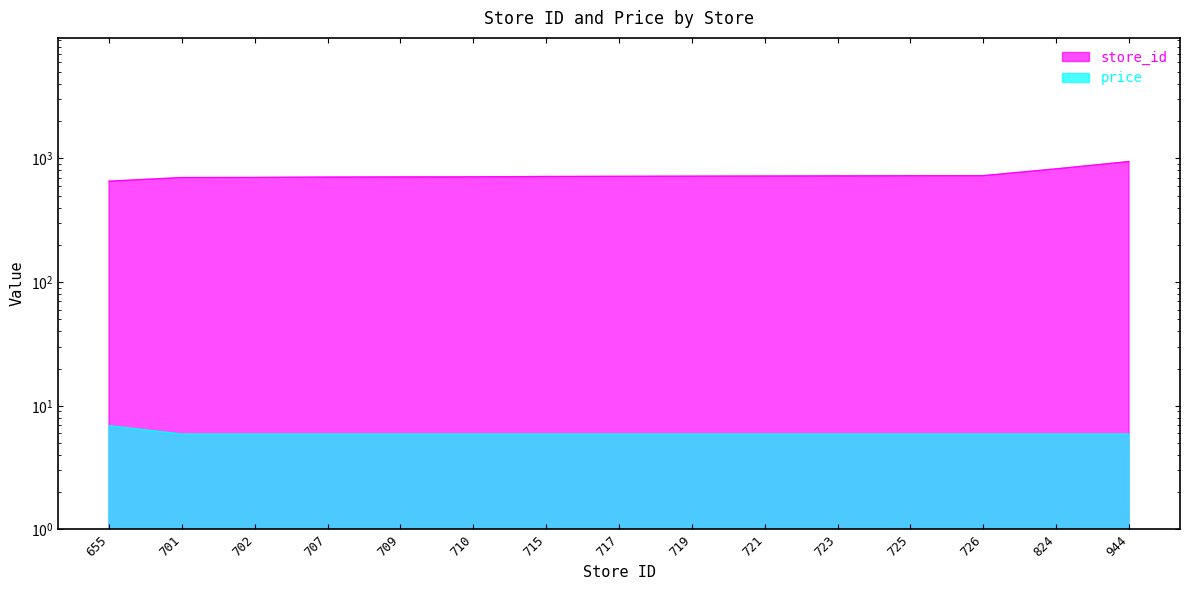

What is the spread (max minus min) of values at 717?

711.1